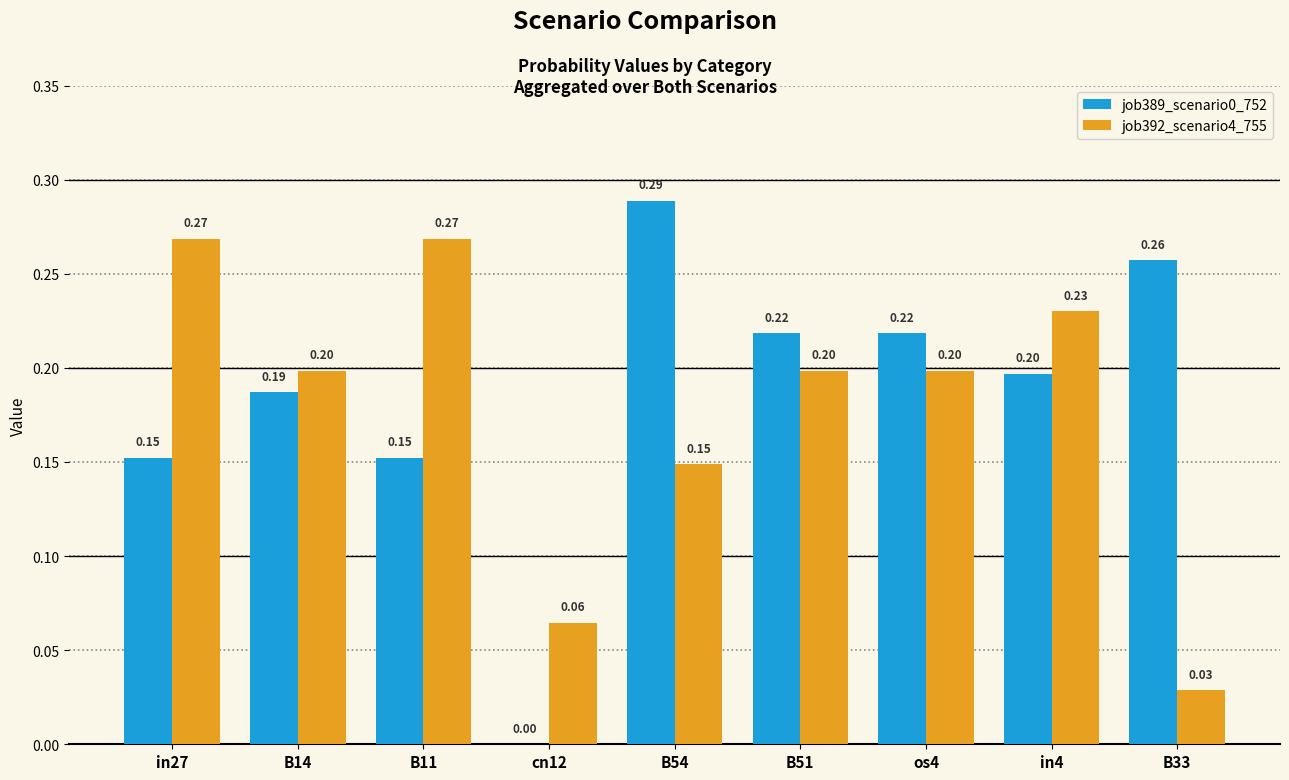

What is the sum of all job389_scenario0_752 values?

1.7